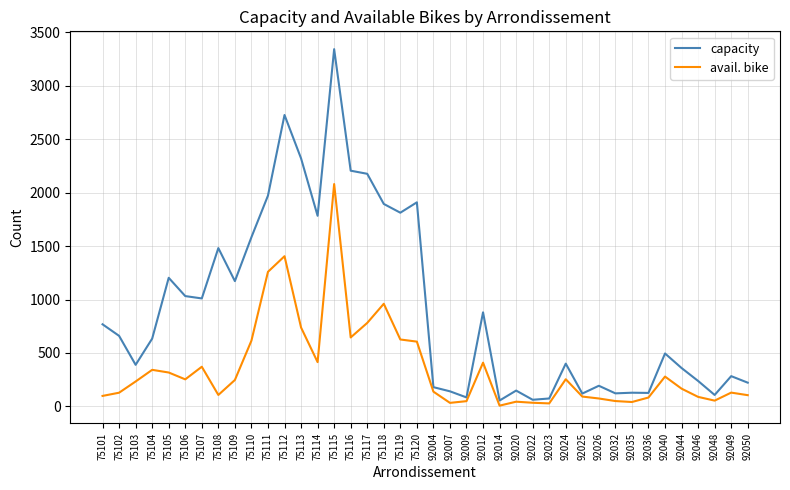

What is the minimum value shown in the chart?

7